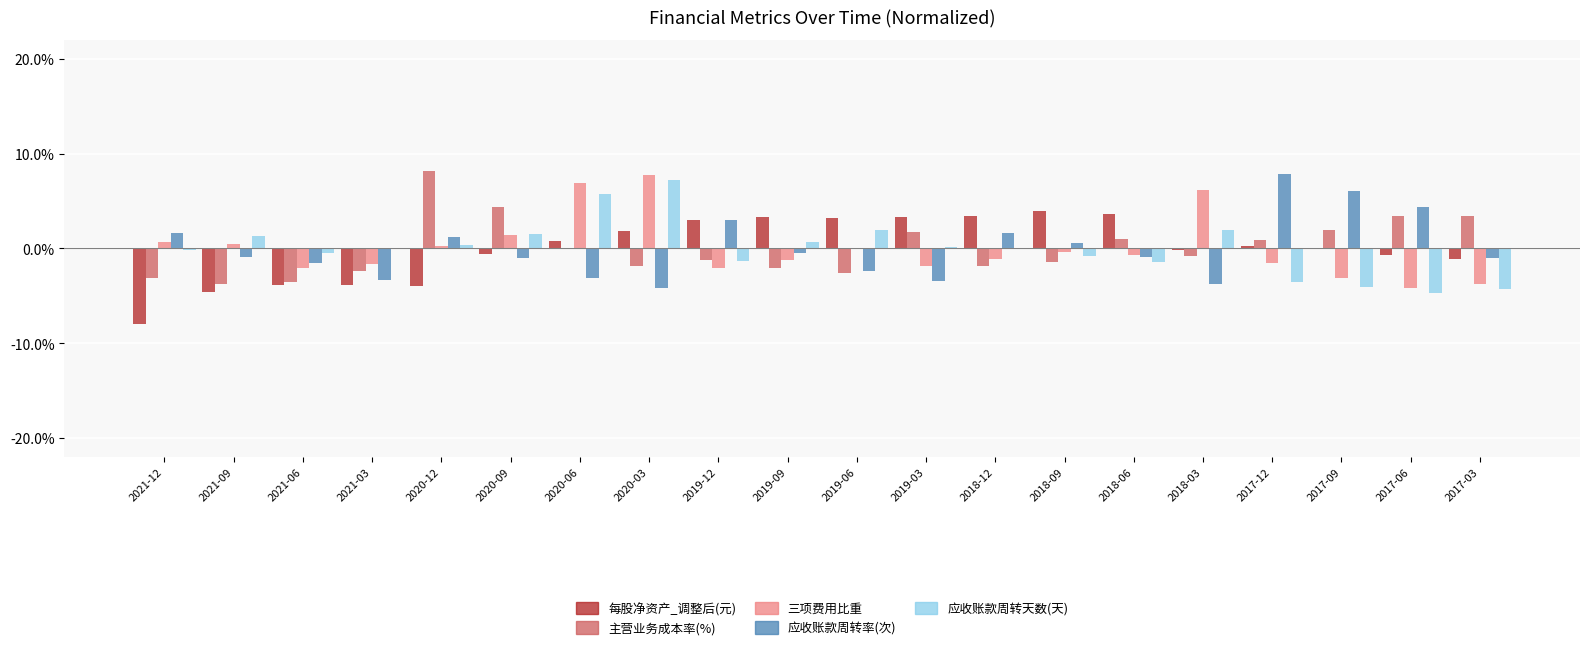

What is the maximum value shown in the chart?

8.2